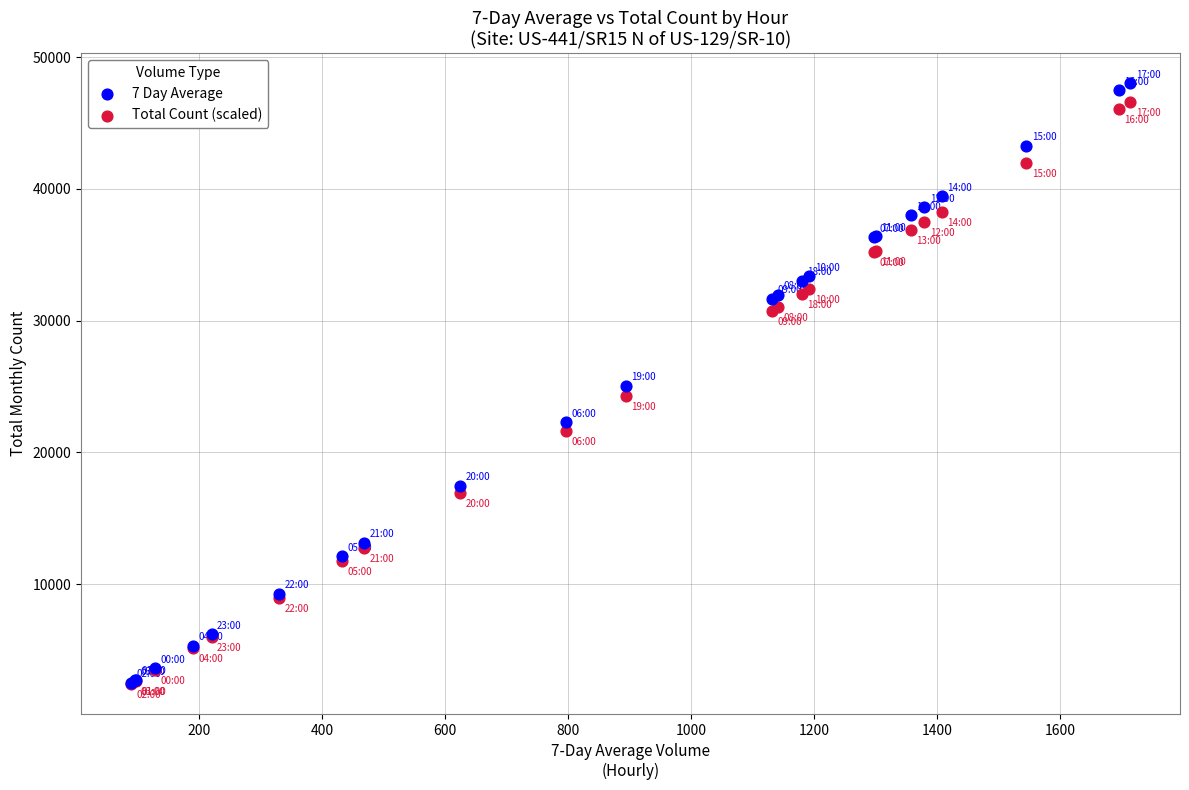

Which series has the widest spread of Y values?

7 Day Average